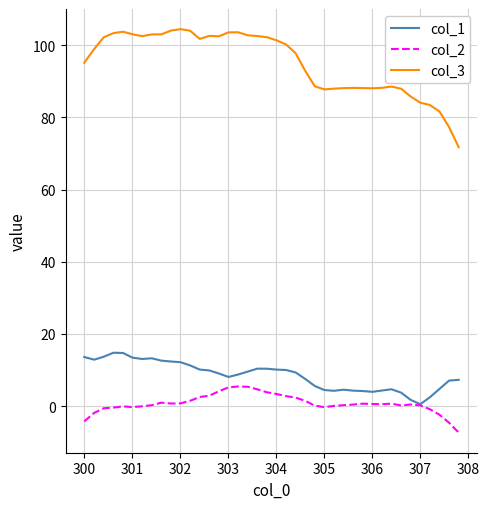

Which series has the largest total across all categories?

col_3